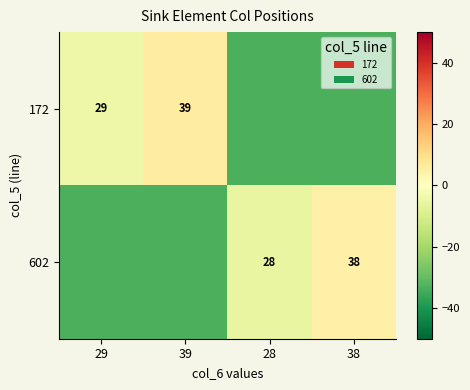

What is the difference between the 602 values at 28 and 38?

10.0